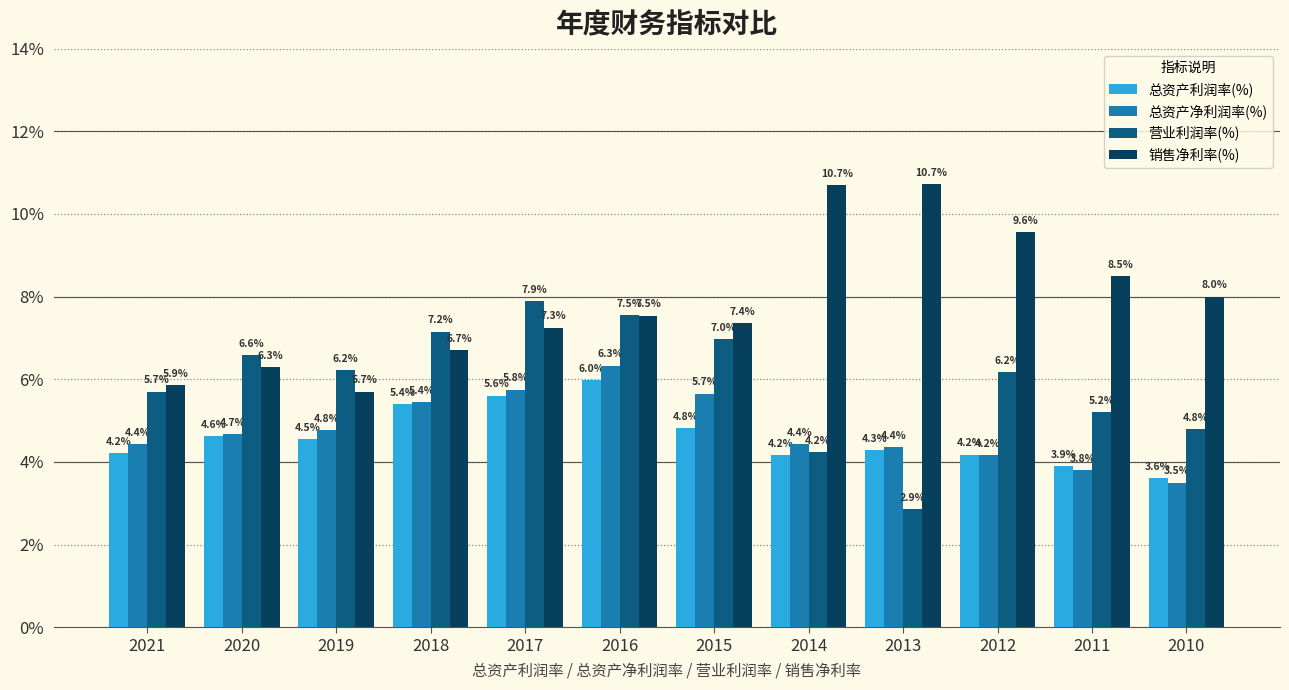

At which label is 总资产利润率(%) closest to 4?

2011